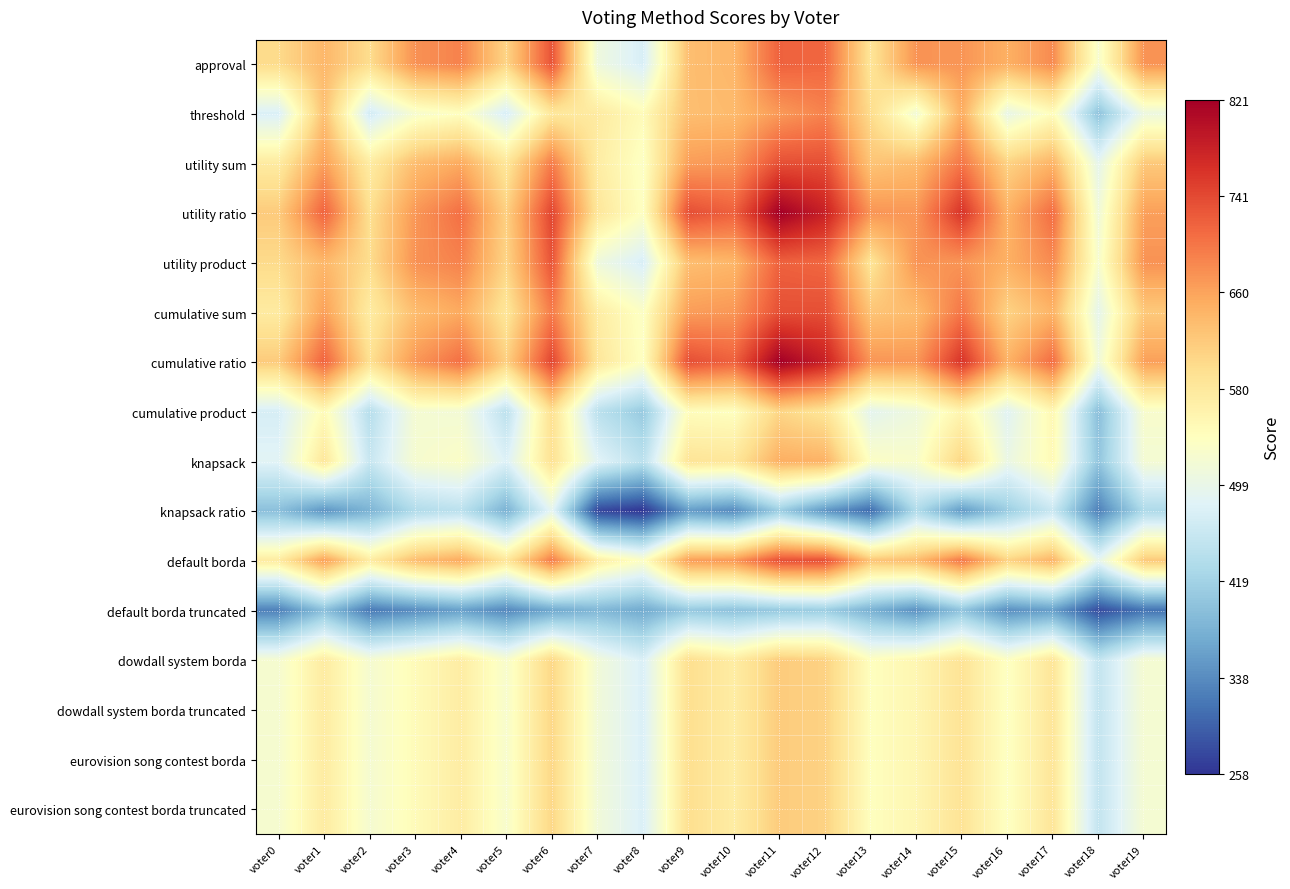

Reading right to left, transcribe all the data shown in this chart.

approval: voter19=675	voter18=525	voter17=682	voter16=648	voter15=673	voter14=674	voter13=586	voter12=713	voter11=718	voter10=641	voter9=633	voter8=475	voter7=510	voter6=731	voter5=608	voter4=689	voter3=676	voter2=598	voter1=640	voter0=601
threshold: voter19=507	voter18=400	voter17=543	voter16=500	voter15=651	voter14=516	voter13=599	voter12=689	voter11=669	voter10=637	voter9=633	voter8=546	voter7=575	voter6=581	voter5=475	voter4=539	voter3=525	voter2=469	voter1=630	voter0=478
utility sum: voter19=621	voter18=495	voter17=644	voter16=610	voter15=700	voter14=636	voter13=626	voter12=735	voter11=735	voter10=671	voter9=666	voter8=534	voter7=572	voter6=695	voter5=583	voter4=654	voter3=634	voter2=573	voter1=664	voter0=575
utility ratio: voter19=664	voter18=513	voter17=708	voter16=646	voter15=762	voter14=671	voter13=673	voter12=782	voter11=821	voter10=719	voter9=736	voter8=537	voter7=583	voter6=745	voter5=613	voter4=706	voter3=671	voter2=594	voter1=717	voter0=619
utility product: voter19=675	voter18=525	voter17=682	voter16=648	voter15=673	voter14=674	voter13=586	voter12=713	voter11=718	voter10=641	voter9=633	voter8=475	voter7=510	voter6=731	voter5=608	voter4=689	voter3=676	voter2=598	voter1=640	voter0=601
cumulative sum: voter19=621	voter18=495	voter17=644	voter16=610	voter15=700	voter14=636	voter13=626	voter12=735	voter11=735	voter10=671	voter9=666	voter8=534	voter7=572	voter6=695	voter5=583	voter4=654	voter3=634	voter2=573	voter1=664	voter0=575
cumulative ratio: voter19=664	voter18=513	voter17=708	voter16=646	voter15=762	voter14=671	voter13=673	voter12=782	voter11=821	voter10=719	voter9=736	voter8=537	voter7=583	voter6=745	voter5=613	voter4=706	voter3=671	voter2=594	voter1=717	voter0=619
cumulative product: voter19=526	voter18=394	voter17=552	voter16=487	voter15=558	voter14=510	voter13=492	voter12=586	voter11=607	voter10=539	voter9=543	voter8=408	voter7=445	voter6=593	voter5=446	voter4=518	voter3=520	voter2=440	voter1=547	voter0=474
knapsack: voter19=520	voter18=403	voter17=549	voter16=503	voter15=608	voter14=528	voter13=534	voter12=646	voter11=649	voter10=583	voter9=587	voter8=446	voter7=487	voter6=591	voter5=481	voter4=532	voter3=523	voter2=458	voter1=582	voter0=487
knapsack ratio: voter19=431	voter18=327	voter17=459	voter16=412	voter15=351	voter14=434	voter13=307	voter12=347	voter11=413	voter10=336	voter9=353	voter8=258	voter7=274	voter6=492	voter5=378	voter4=445	voter3=434	voter2=380	voter1=346	voter0=395
default borda: voter19=621	voter18=495	voter17=644	voter16=610	voter15=700	voter14=636	voter13=626	voter12=735	voter11=735	voter10=671	voter9=666	voter8=534	voter7=572	voter6=695	voter5=583	voter4=654	voter3=634	voter2=573	voter1=664	voter0=575
default borda truncated: voter19=314	voter18=279	voter17=357	voter16=341	voter15=401	voter14=343	voter13=377	voter12=413	voter11=407	voter10=398	voter9=406	voter8=369	voter7=385	voter6=367	voter5=334	voter4=358	voter3=339	voter2=320	voter1=396	voter0=327
dowdall system borda: voter19=521	voter18=453	voter17=584	voter16=536	voter15=588	voter14=555	voter13=540	voter12=611	voter11=618	voter10=572	voter9=595	voter8=478	voter7=515	voter6=605	voter5=526	voter4=572	voter3=546	voter2=522	voter1=574	voter0=522
dowdall system borda truncated: voter19=521	voter18=453	voter17=584	voter16=536	voter15=588	voter14=555	voter13=540	voter12=611	voter11=618	voter10=572	voter9=595	voter8=478	voter7=515	voter6=605	voter5=526	voter4=572	voter3=546	voter2=522	voter1=574	voter0=522
eurovision song contest borda: voter19=521	voter18=453	voter17=584	voter16=536	voter15=588	voter14=555	voter13=540	voter12=611	voter11=618	voter10=572	voter9=595	voter8=478	voter7=515	voter6=605	voter5=526	voter4=572	voter3=546	voter2=522	voter1=574	voter0=522
eurovision song contest borda truncated: voter19=521	voter18=453	voter17=584	voter16=536	voter15=588	voter14=555	voter13=540	voter12=611	voter11=618	voter10=572	voter9=595	voter8=478	voter7=515	voter6=605	voter5=526	voter4=572	voter3=546	voter2=522	voter1=574	voter0=522